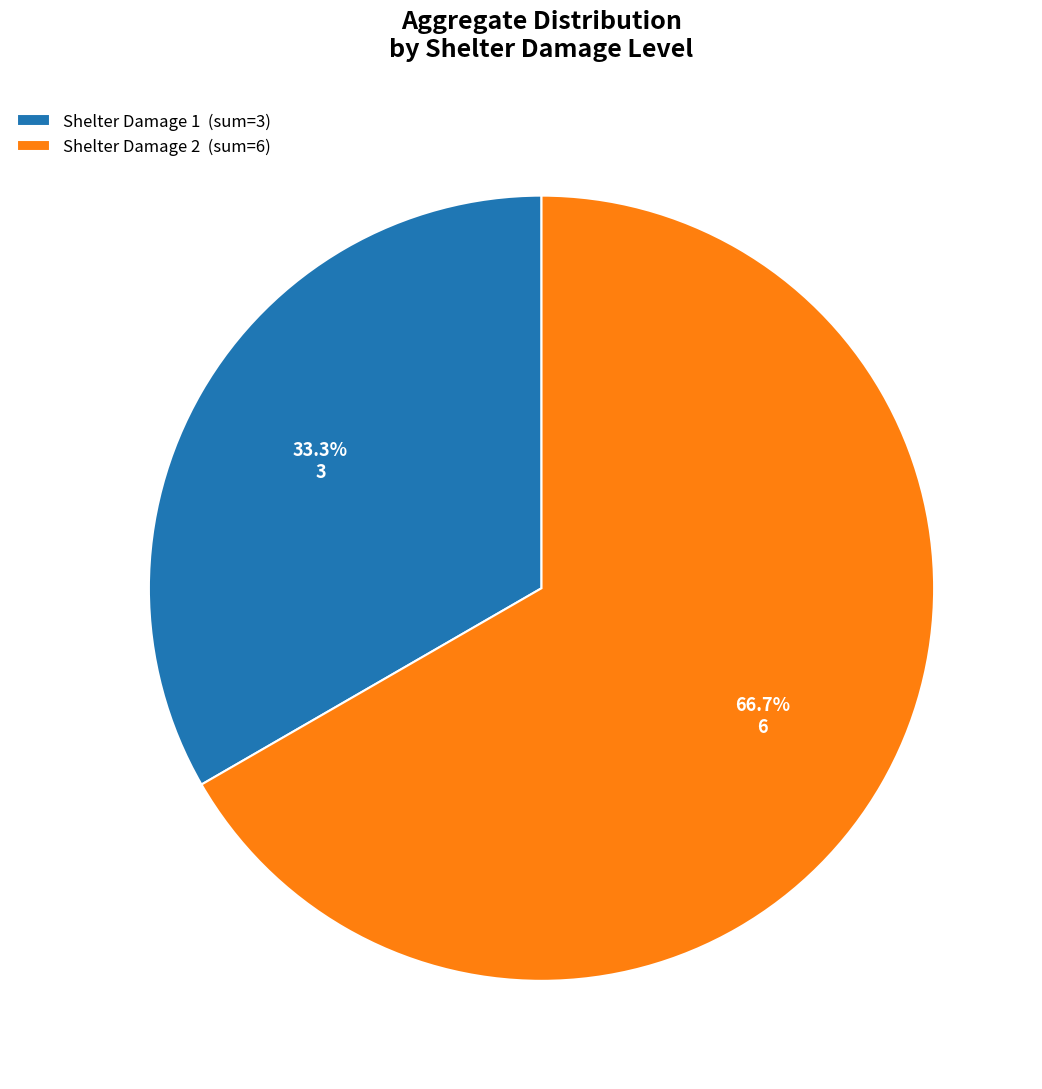

Rank the categories by value from lowest to highest.

Shelter Damage 1 (sum=3), Shelter Damage 2 (sum=6)